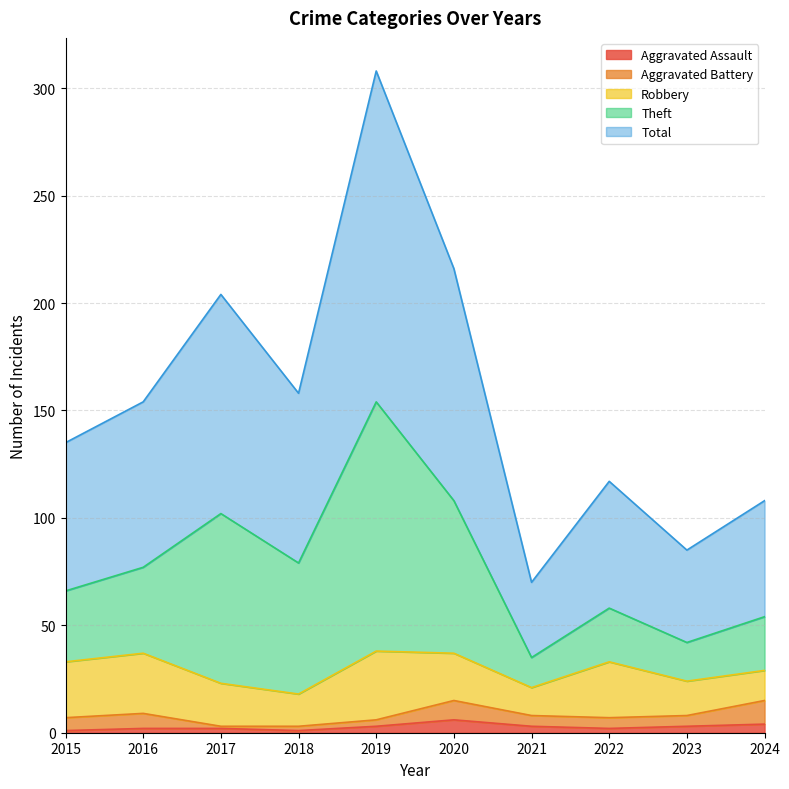

Where is the first local maximum for Theft?

2017